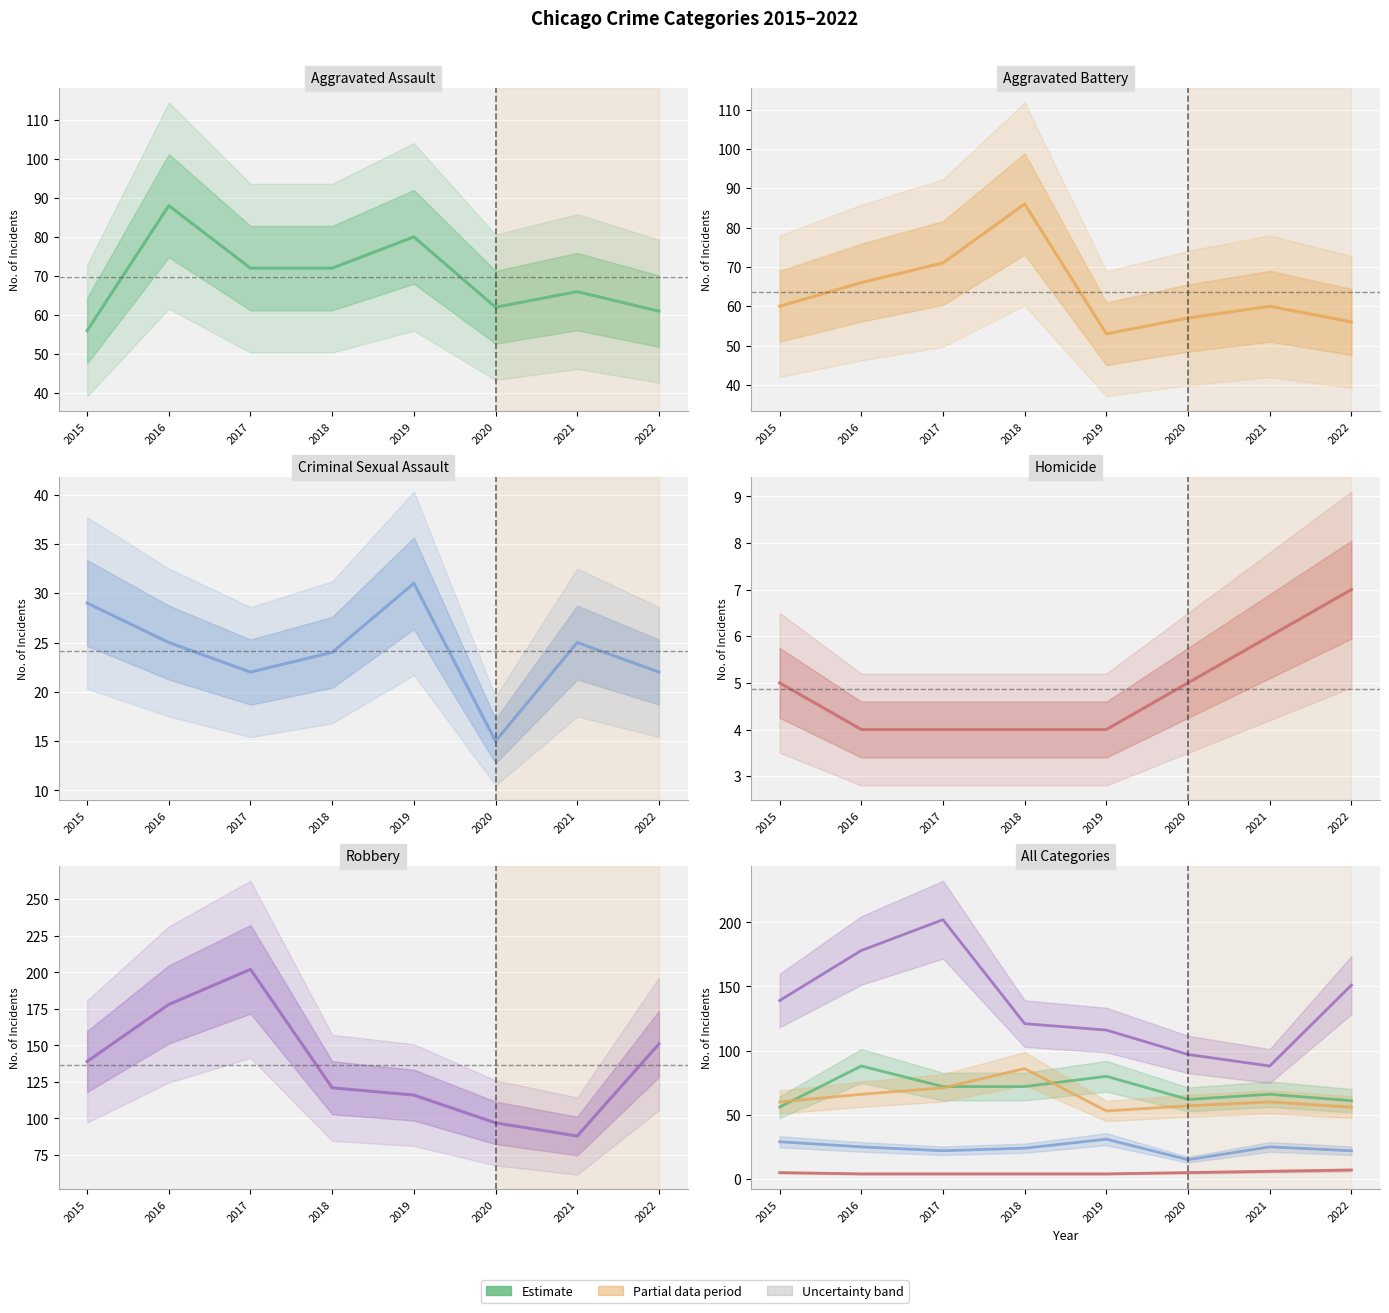

What is the sum of the Aggravated Battery values at 2018 and 2021?

146